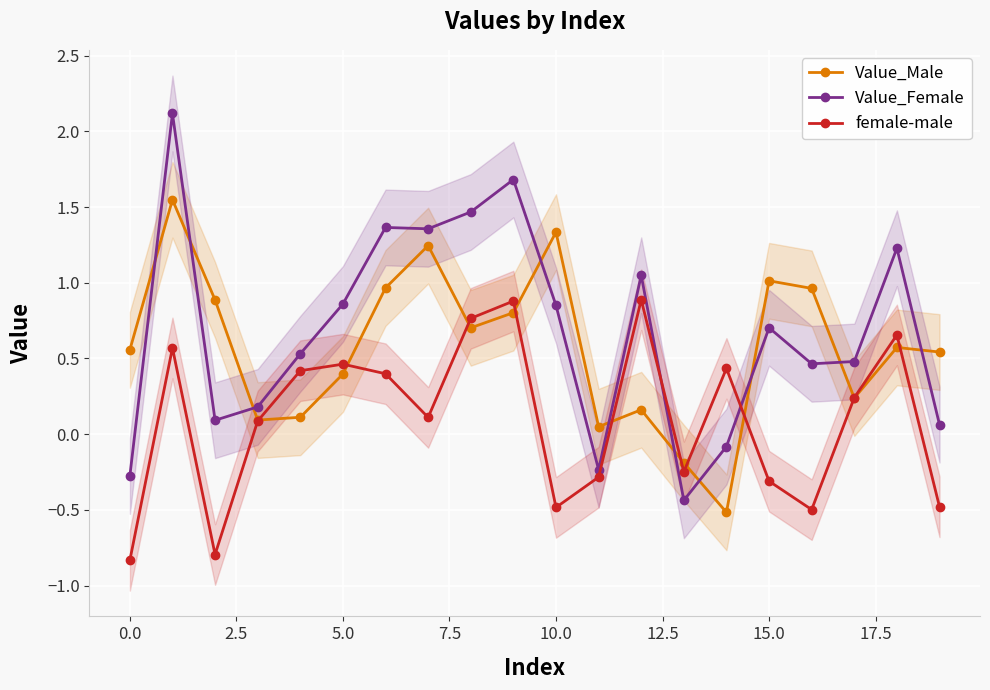

How many data points in Value_Female are less than 0?

4